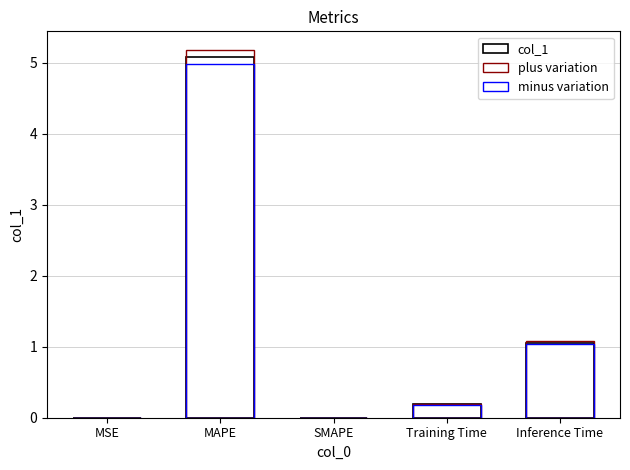

At which category does the chart reach its minimum across all series?

SMAPE